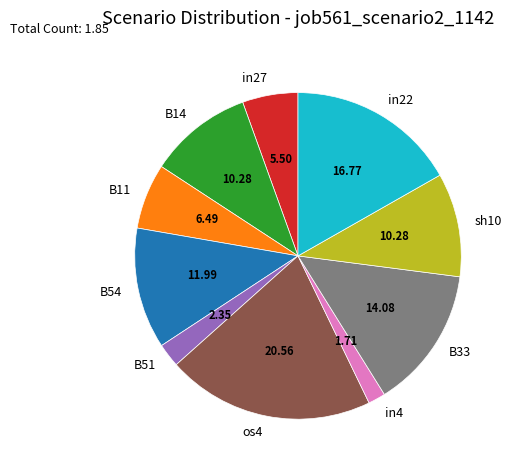

Between B51 and os4, which is larger?

os4